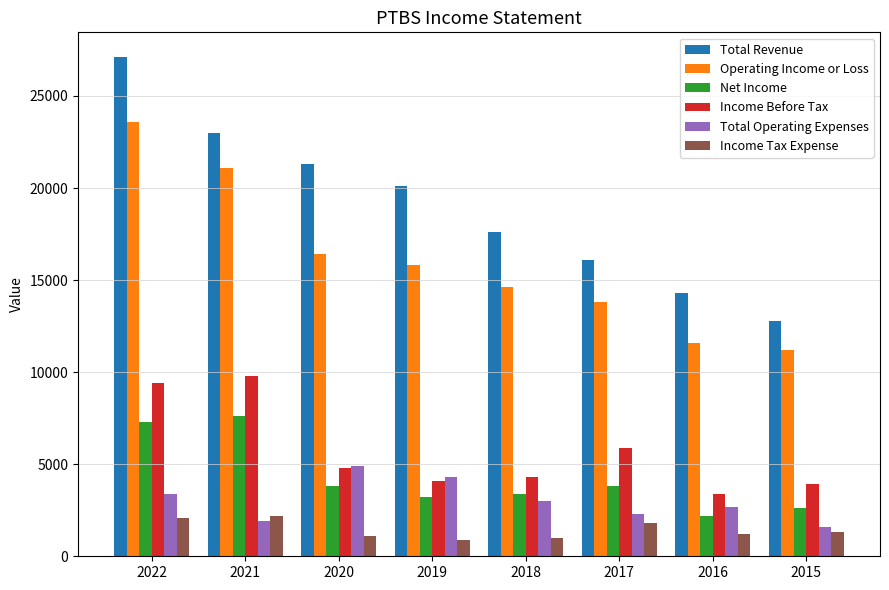

What is the greatest value displayed?

27100